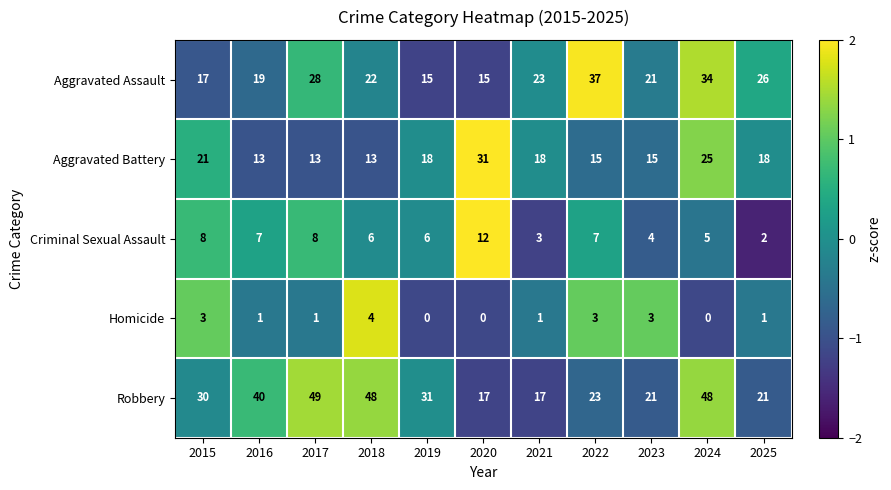

What is the sum of the Aggravated Battery values at 2021 and 2024?

43